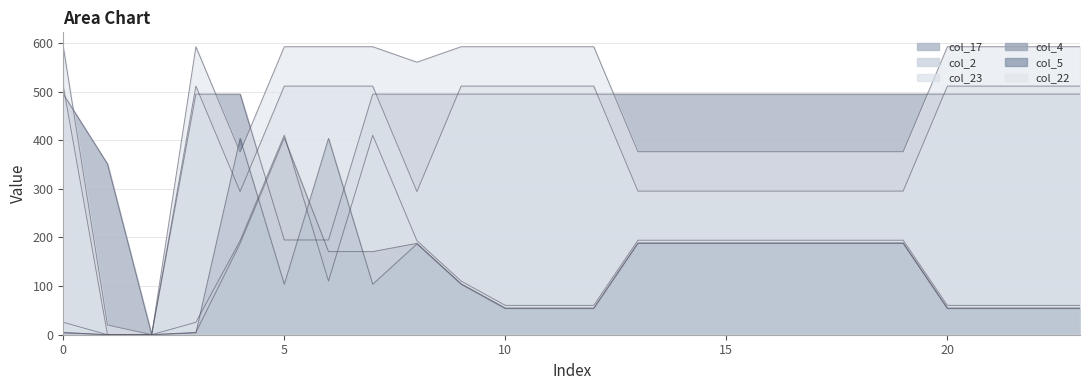

Which series ends up on top after the final intersection of col_17 and col_2?

col_17